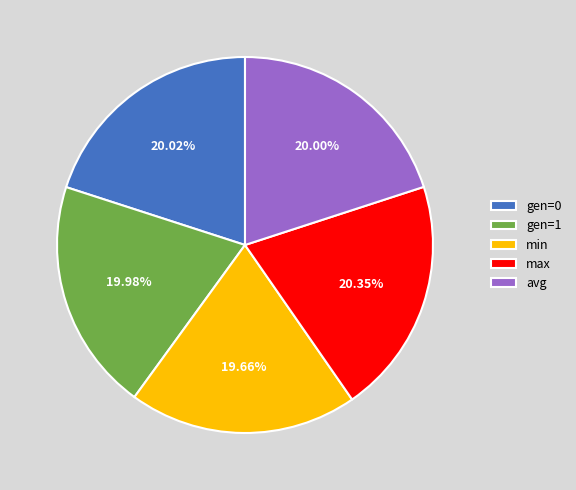

True or false: avg accounts for 13% of the total.

False